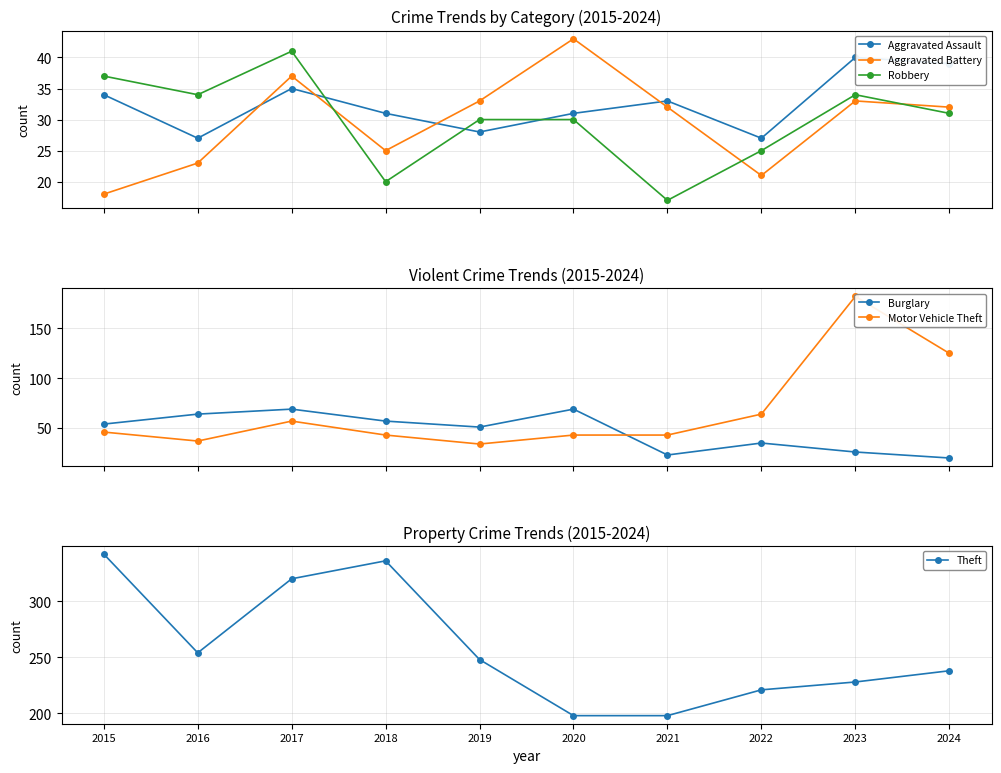

Reading left to right, transcribe all the data shown in this chart.

Aggravated Assault: 2015=34	2016=27	2017=35	2018=31	2019=28	2020=31	2021=33	2022=27	2023=40	2024=39
Aggravated Battery: 2015=18	2016=23	2017=37	2018=25	2019=33	2020=43	2021=32	2022=21	2023=33	2024=32
Robbery: 2015=37	2016=34	2017=41	2018=20	2019=30	2020=30	2021=17	2022=25	2023=34	2024=31
Burglary: 2015=54	2016=64	2017=69	2018=57	2019=51	2020=69	2021=23	2022=35	2023=26	2024=20
Motor Vehicle Theft: 2015=46	2016=37	2017=57	2018=43	2019=34	2020=43	2021=43	2022=64	2023=182	2024=125
Theft: 2015=342	2016=254	2017=320	2018=336	2019=248	2020=198	2021=198	2022=221	2023=228	2024=238